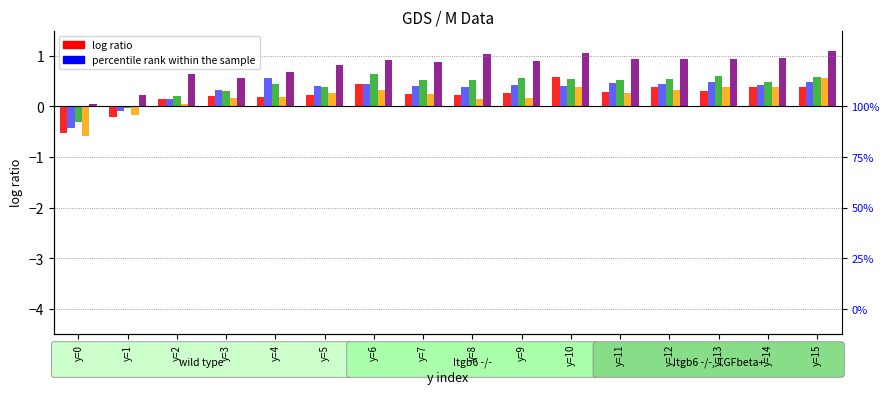

Between y=10 and y=14, which series saw the biggest shift?

d-230.0